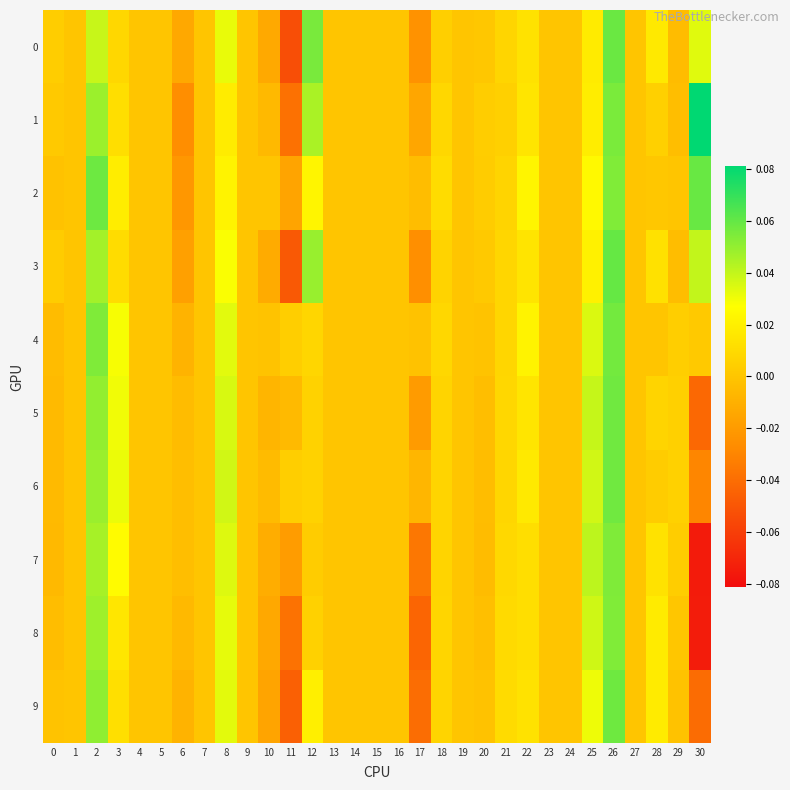

Rank the series by their maximum value, from highest to lowest.

1, 3, 2, 0, 9, 5, 6, 4, 7, 8